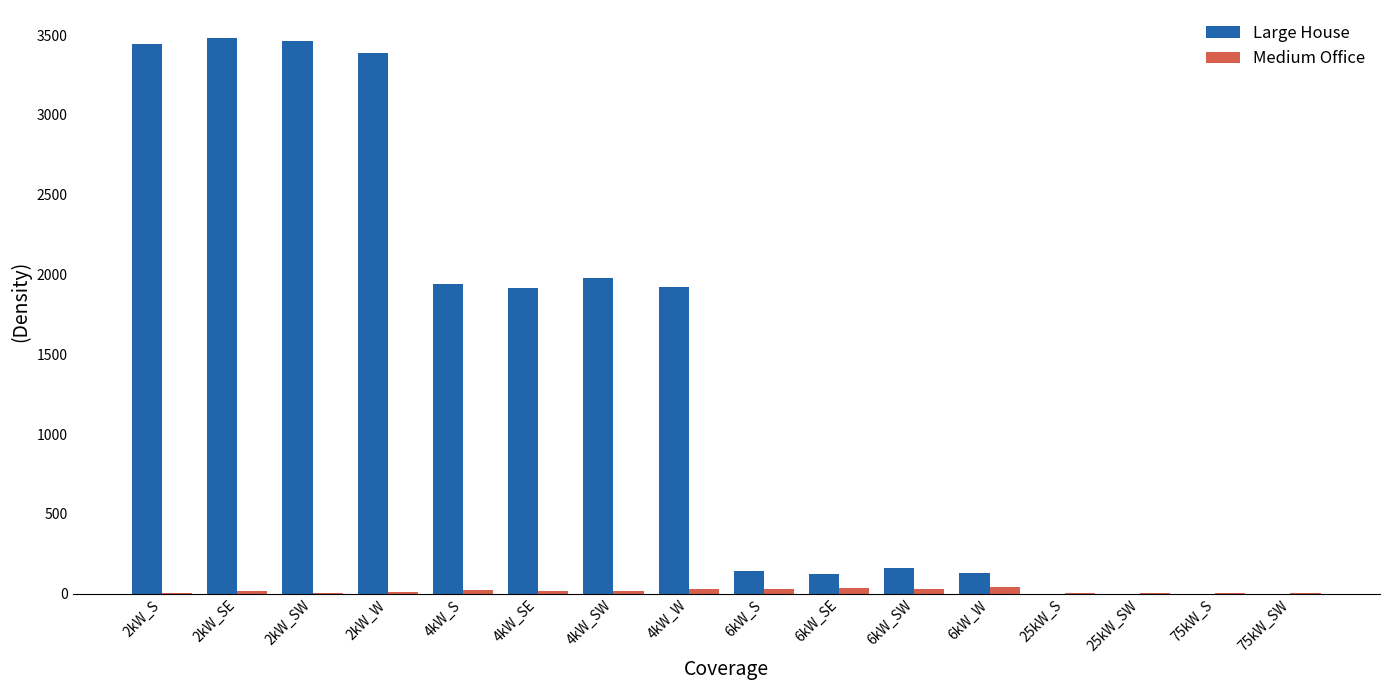

Are the bars grouped side by side (vs. stacked)?

Yes